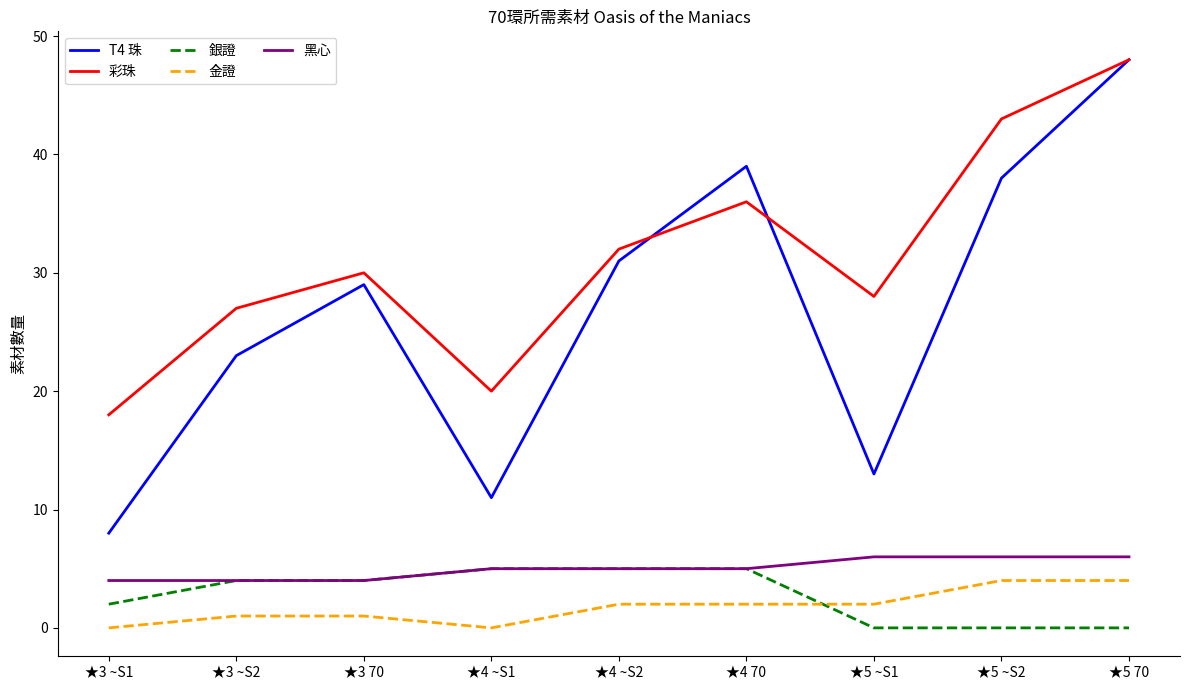

At which label is 彩珠 closest to 33?

★4 ~S2